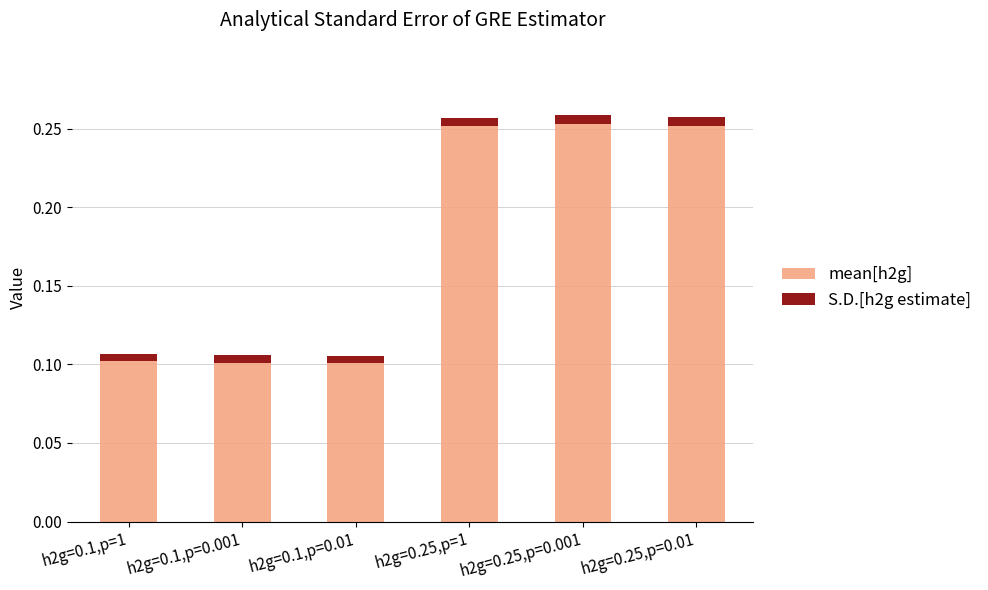

The mean[h2g] series shows 0.2 at h2g=0.1,p=0.01. True or false?

False